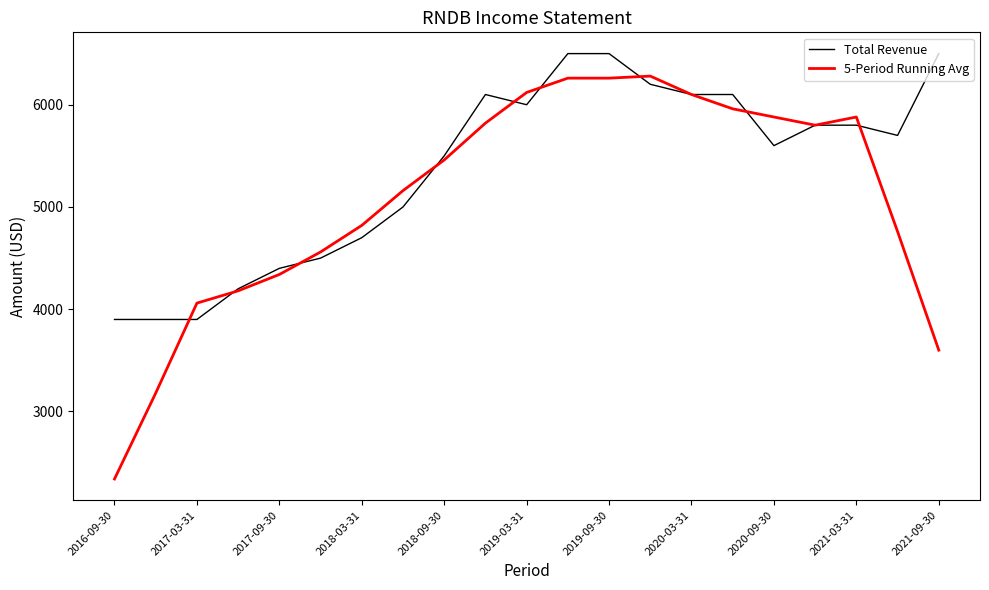

How many lines are shown in the chart?

2